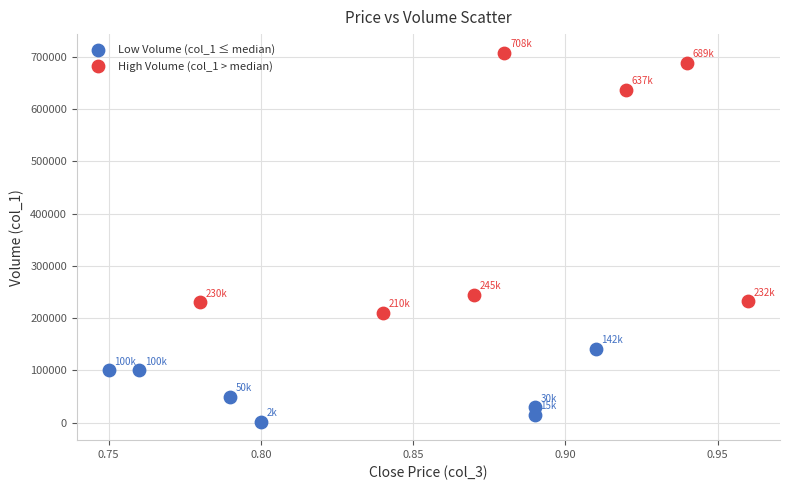

Which series contains the highest Y value?

High Volume (col_1 > median)